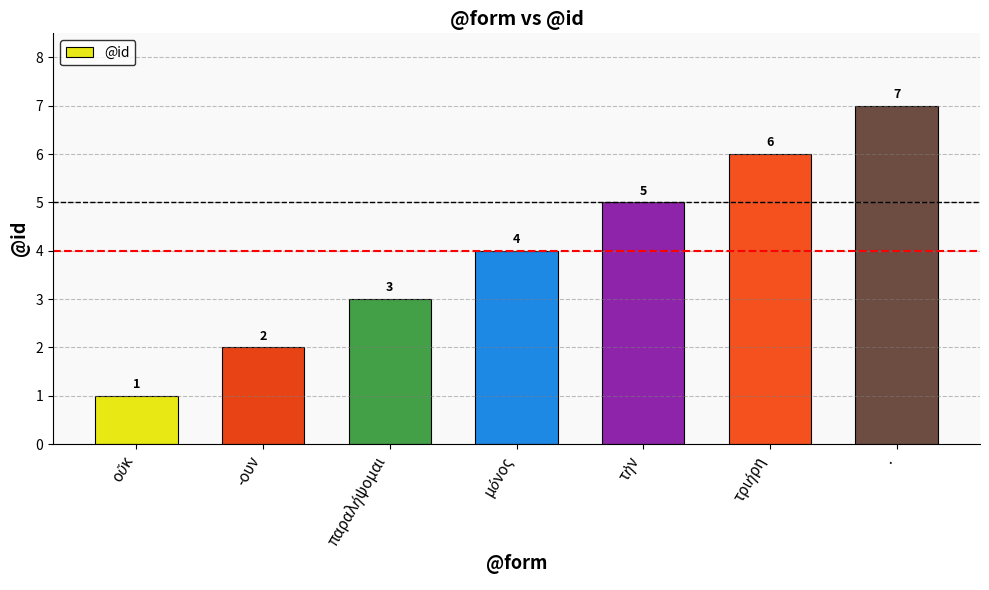

Are the bars grouped side by side (vs. stacked)?

No